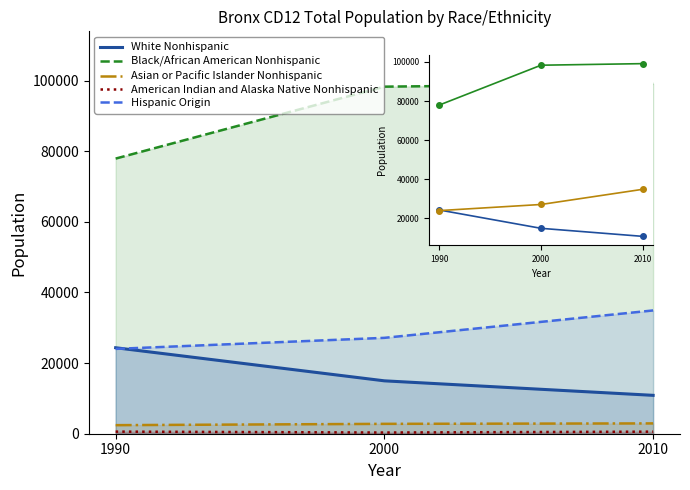

What is the difference between the maximum and second lowest values in the American Indian and Alaska Native Nonhispanic series?

9